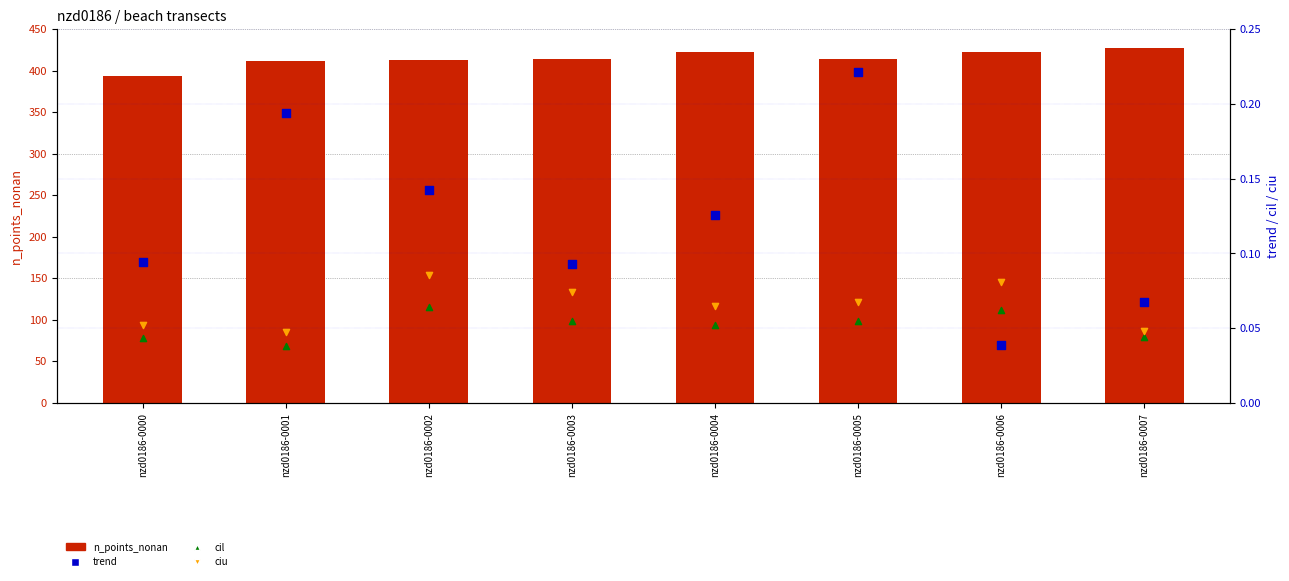

Is the value of cil at nzd0186-0001 greater than the value of ciu at nzd0186-0007?

No